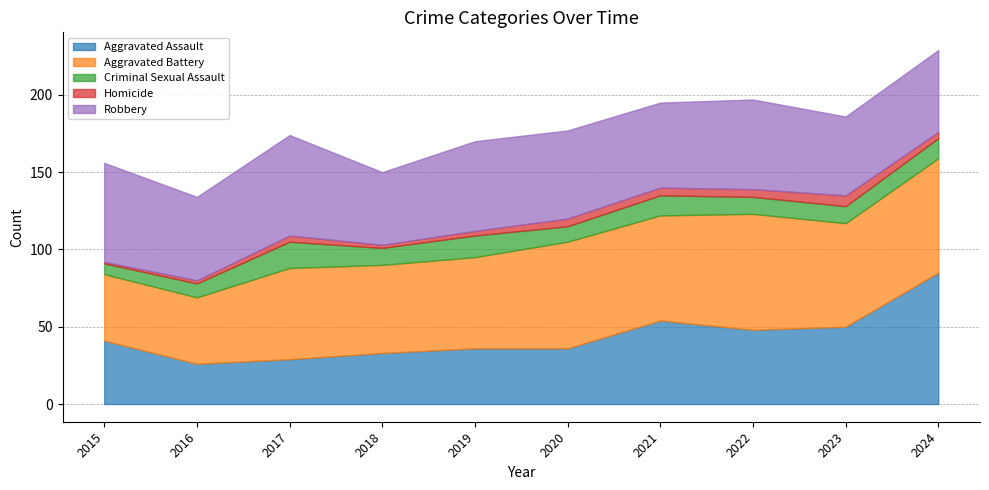

The value of Aggravated Assault at 2022 is 72. True or false?

False